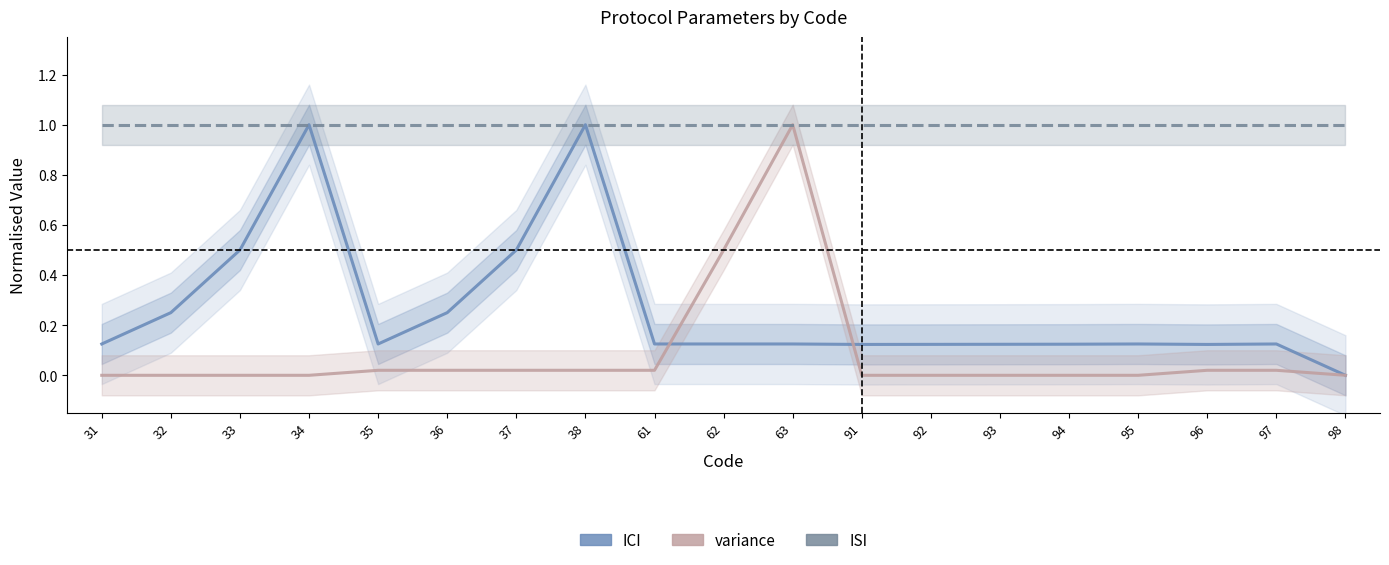

Is it true that ICI equals 0.5 at 33?

True